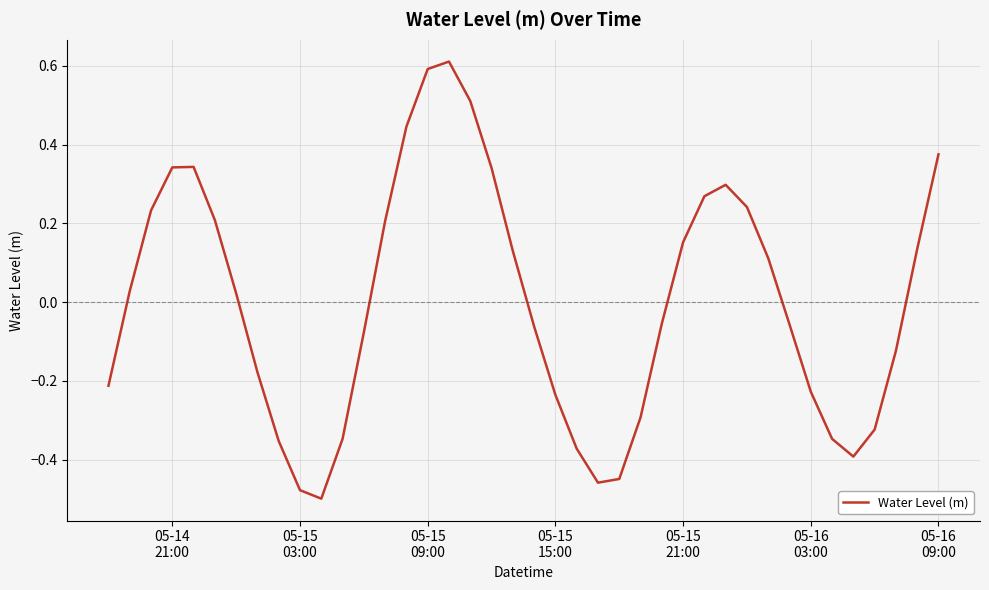

What is the maximum value shown in the chart?

0.6